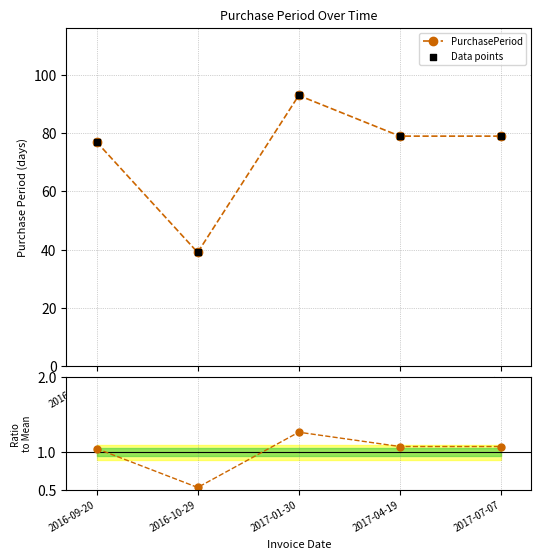

Which series has the largest Y range (max minus min)?

PurchasePeriod